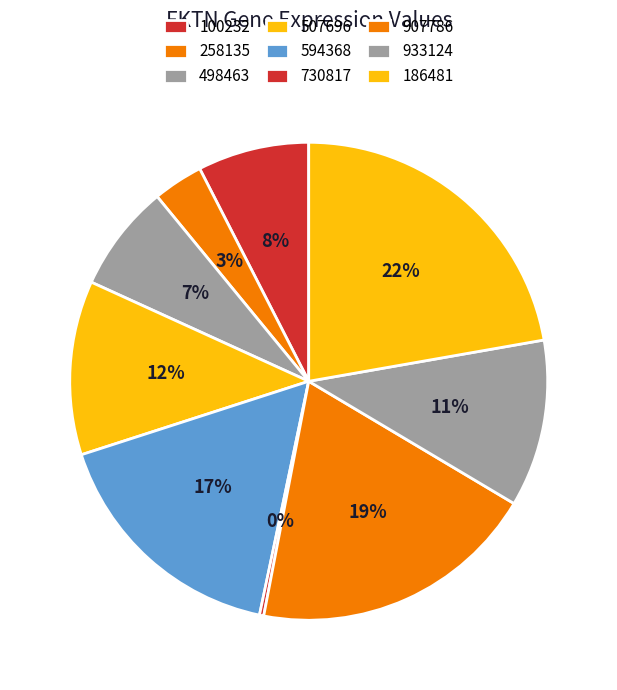

Count the number of slices in the pie.

9